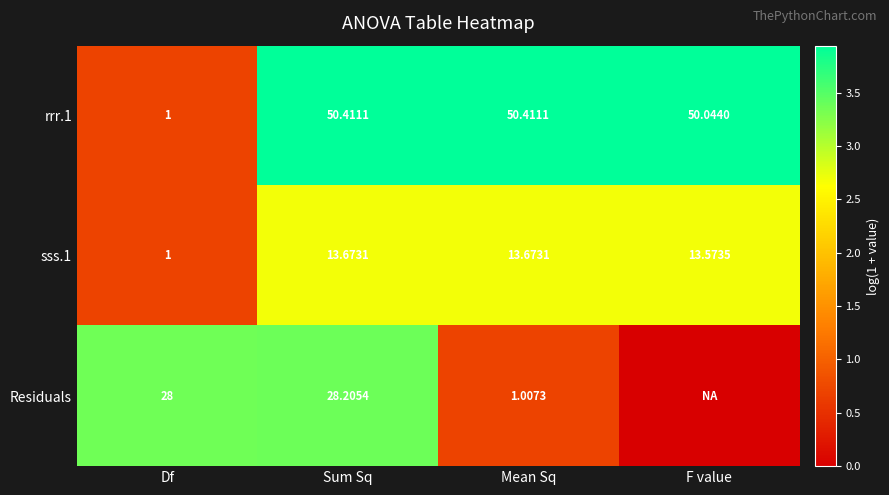

Which category has the lowest value in the rrr.1 series?

Df